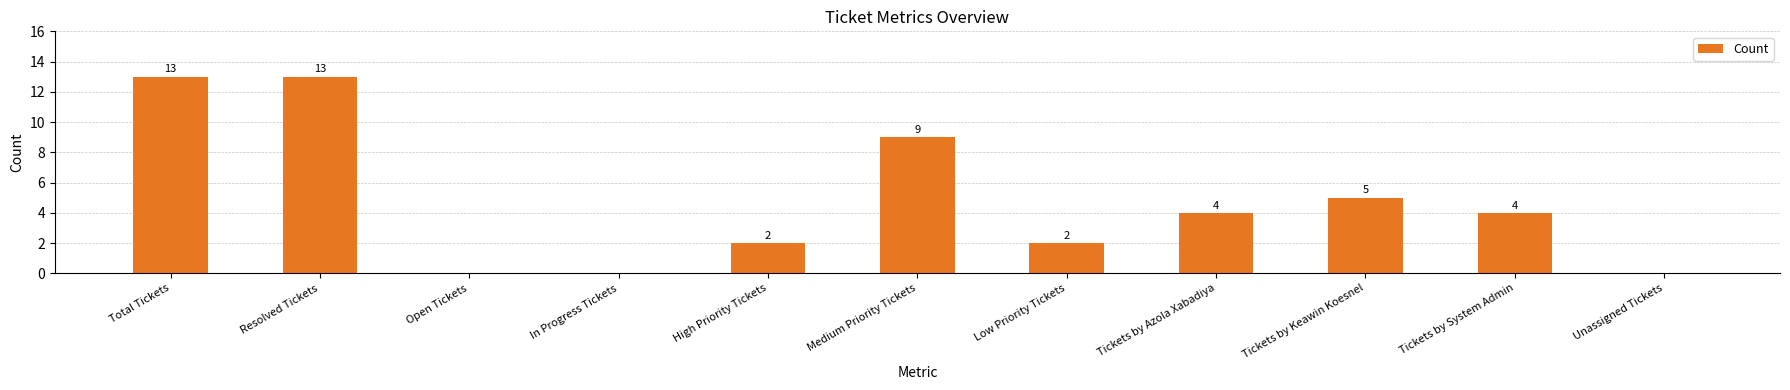

What is the approximate value at Tickets by Keawin Koesnel?

5